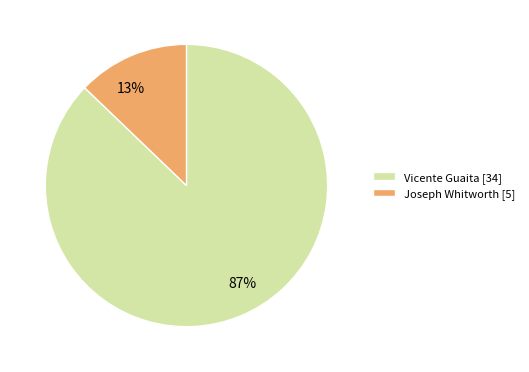

Is it true that Vicente Guaita is 87% of the pie?

True